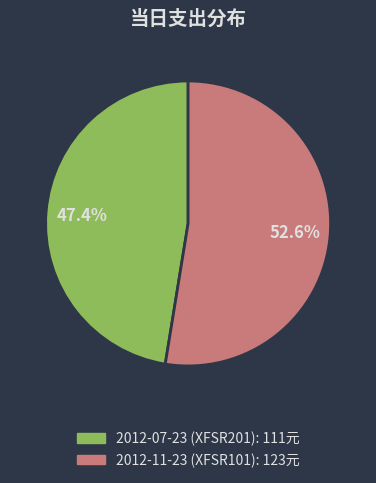

True or false: 2012-11-23 (XFSR101) accounts for 59% of the total.

False